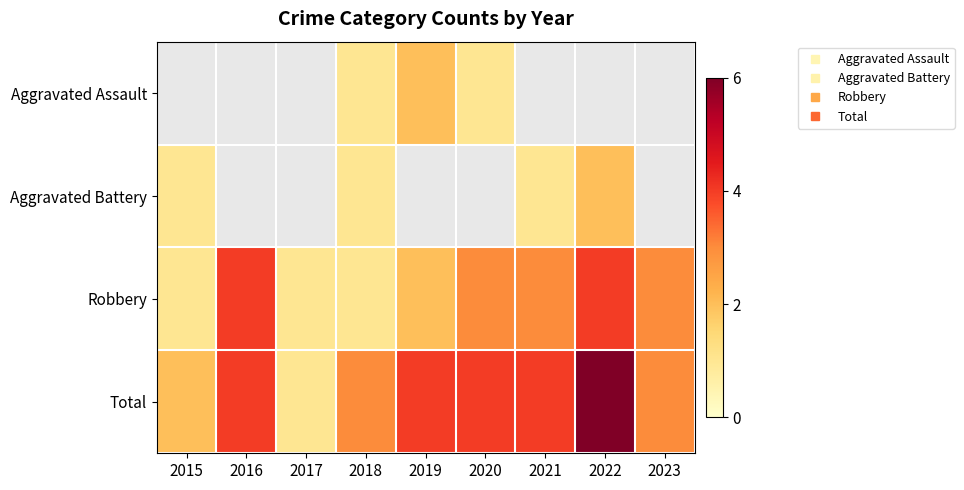

Rank the series by their maximum value, from lowest to highest.

Aggravated Assault, Aggravated Battery, Robbery, Total